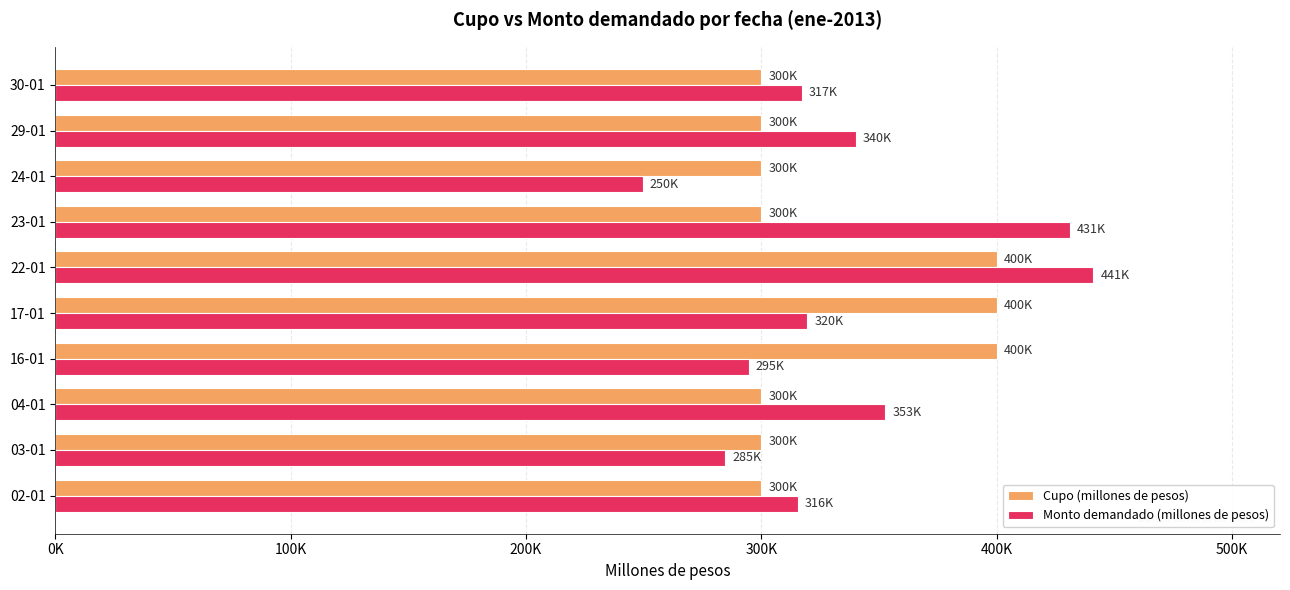

Rank the series by their average value, from highest to lowest.

Monto demandado (millones de pesos), Cupo (millones de pesos)